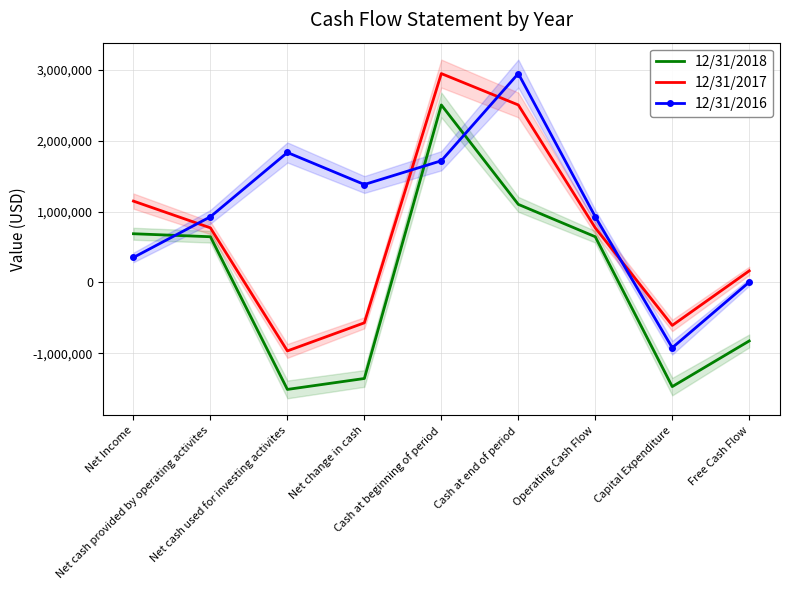

Reading left to right, what are all the values shown in this chart?

12/31/2018: 687076	644734	-1510577	-1356276	2505392	1101901	644734	-1470889	-826155
12/31/2017: 1147843	770174	-967049	-570292	2948066	2505392	770174	-607006	163168
12/31/2016: 352053	926896	1834302	1382186	1717421	2948066	926896	-922420	4476